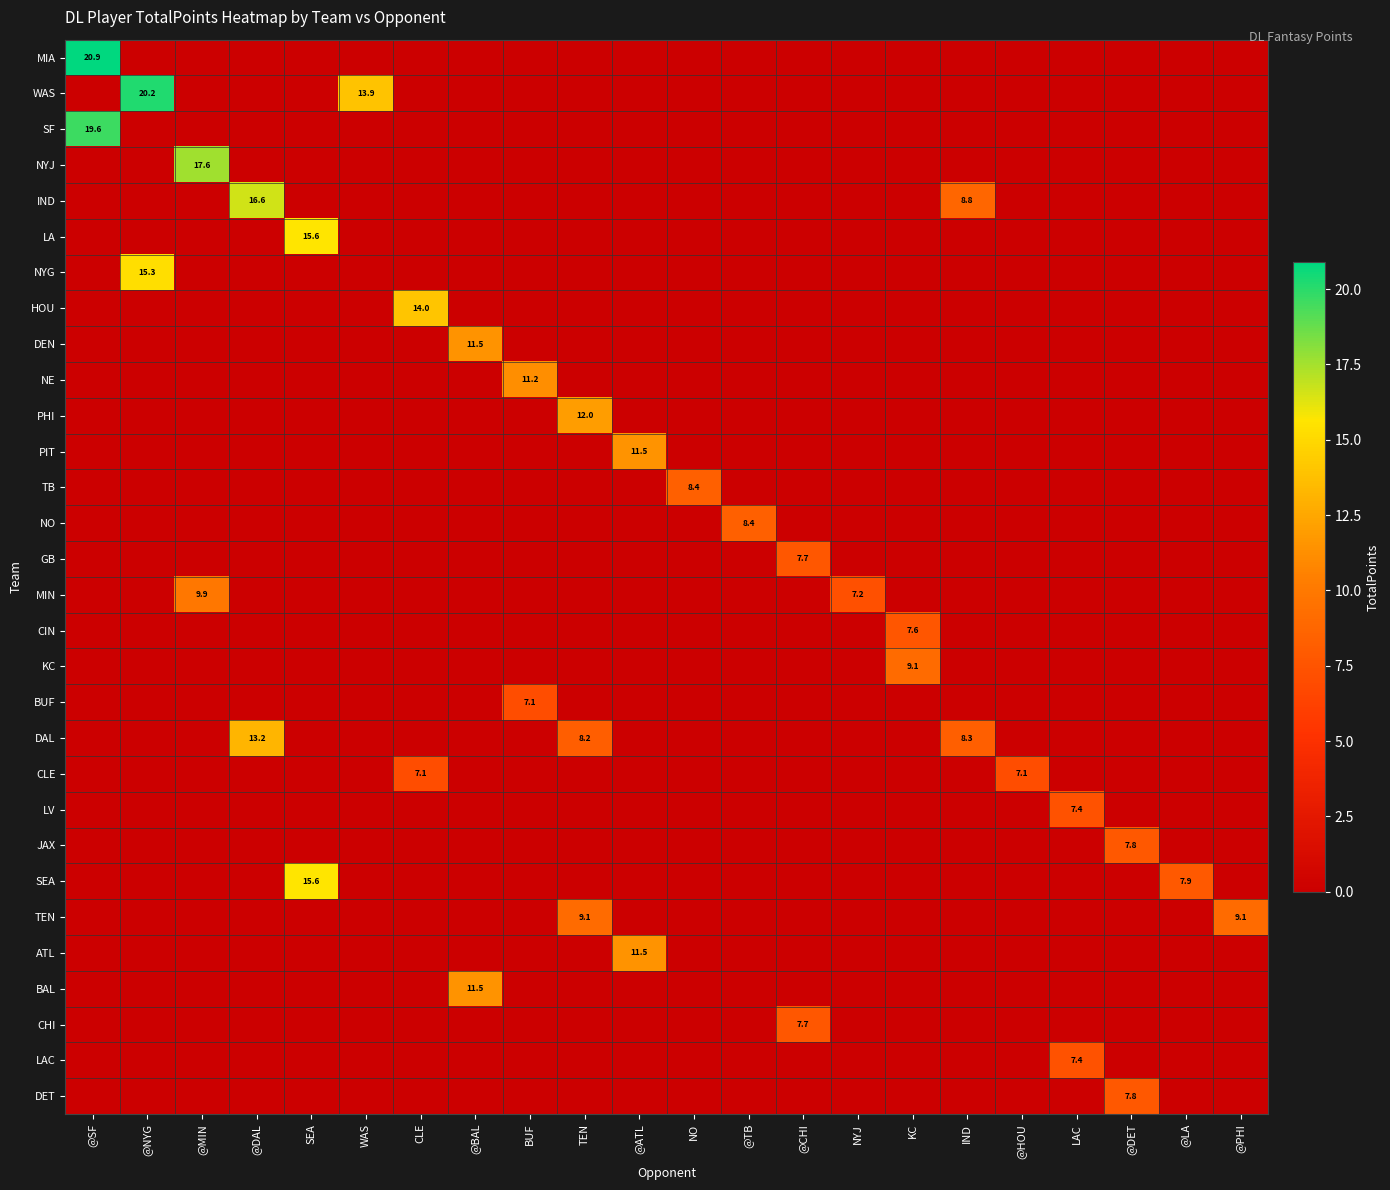

True or false: GB has a value of 7.7 at @CHI.

True